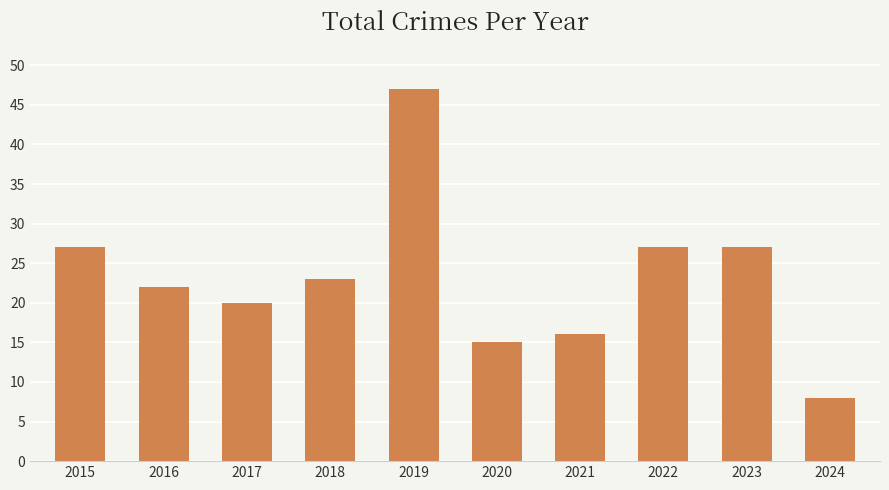

How many data points are less than 23?

5